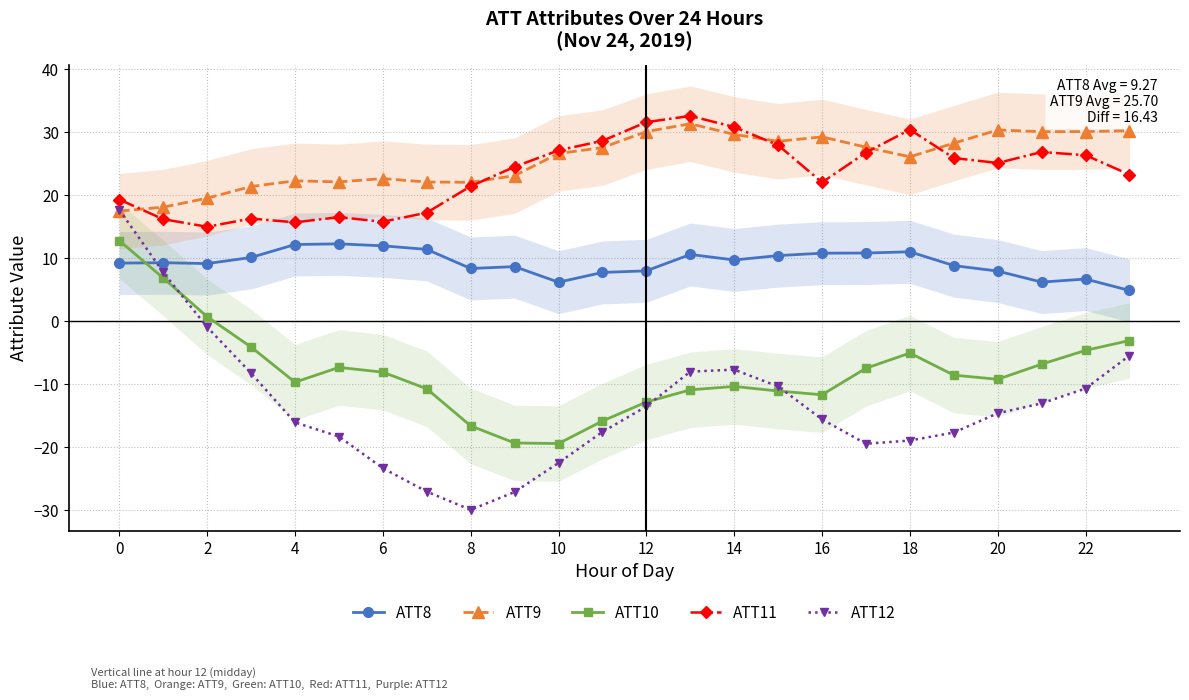

What is the label of the 13th point from the left?

12